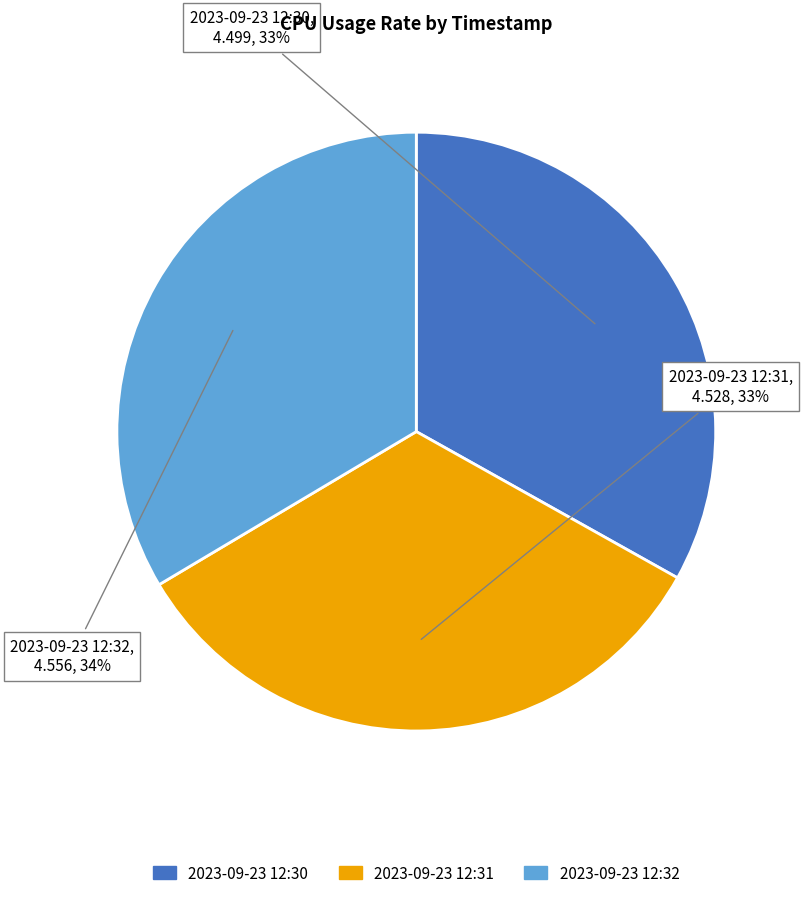

Does 2023-09-23 12:31 account for over 50% of the chart?

No